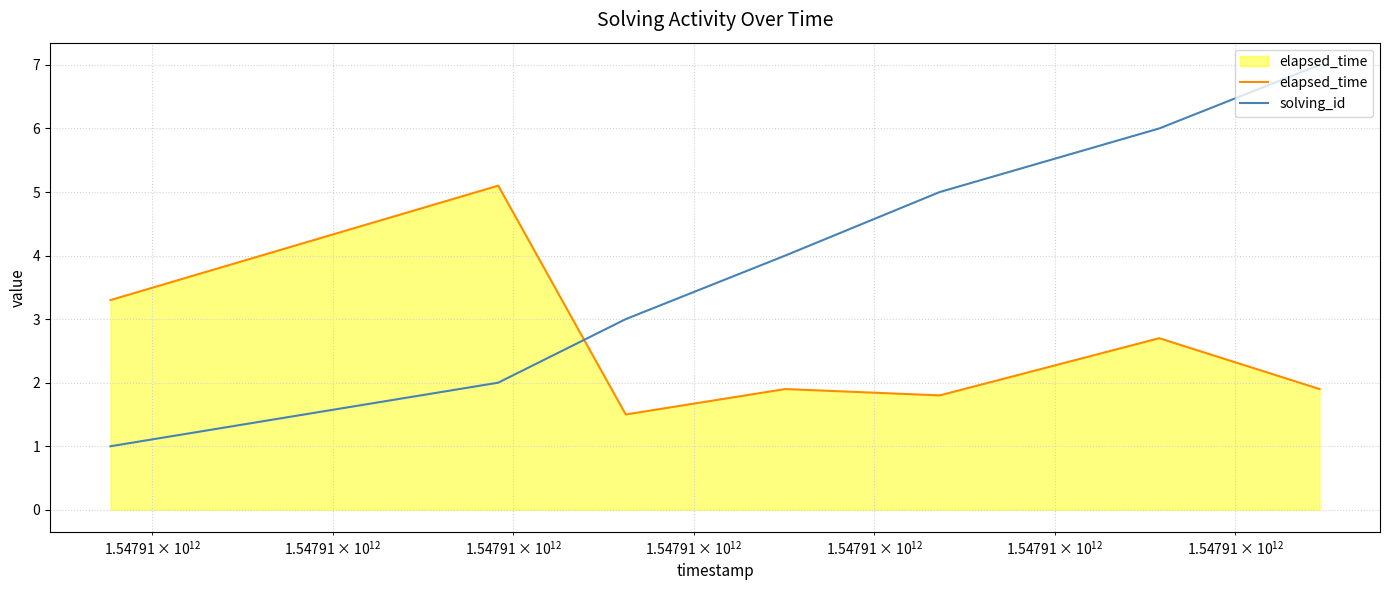

Rank the series by their average value, from highest to lowest.

solving_id, elapsed_time